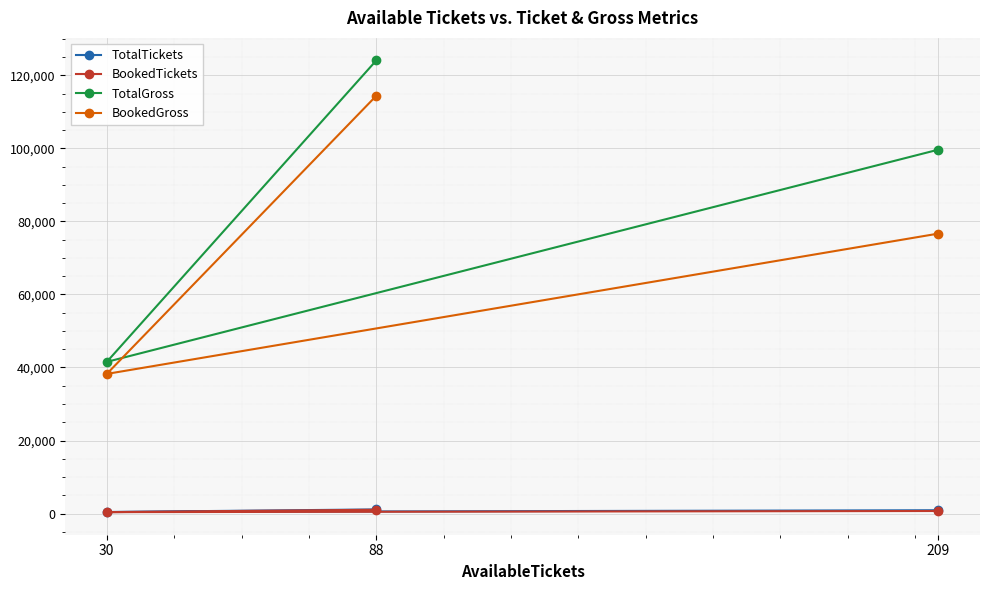

At which label does TotalGross first exceed 99660?

88